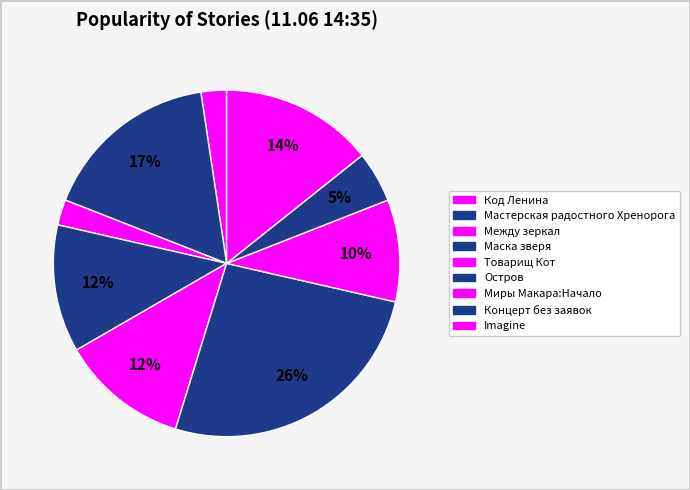

Does Код Ленина represent more than half of the total?

No